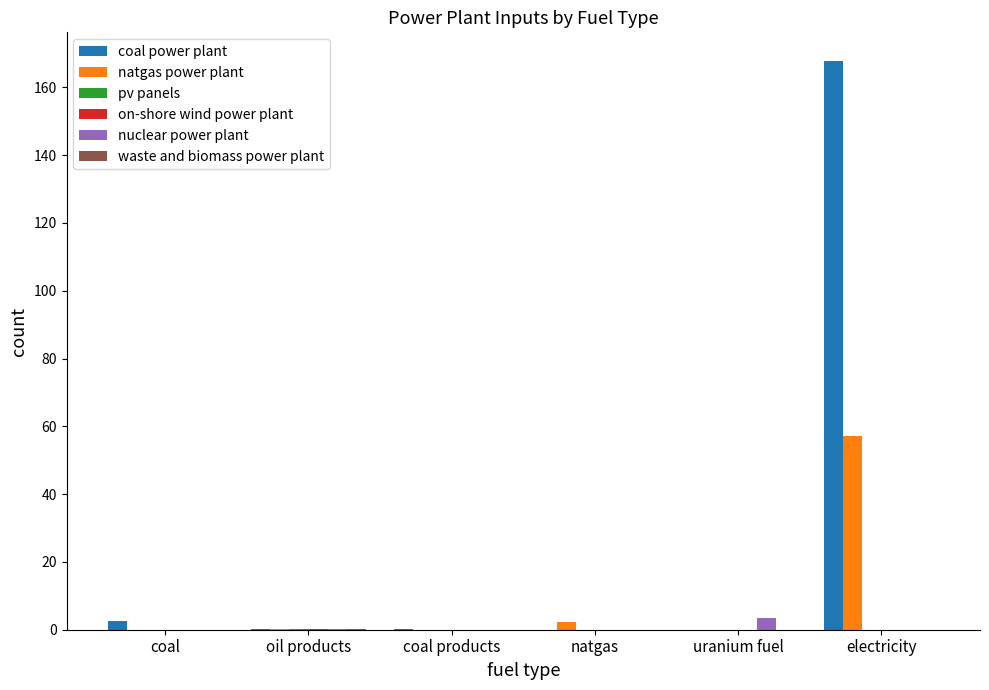

At which category does the chart reach its peak across all series?

electricity